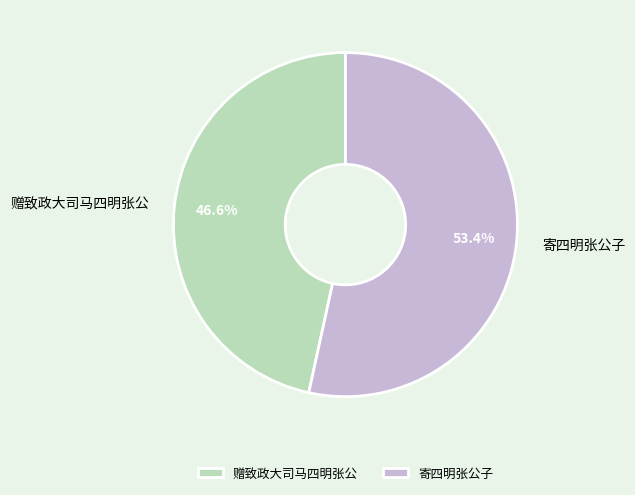

To the nearest percent, what percentage of the pie is 赠致政大司马四明张公?

47%